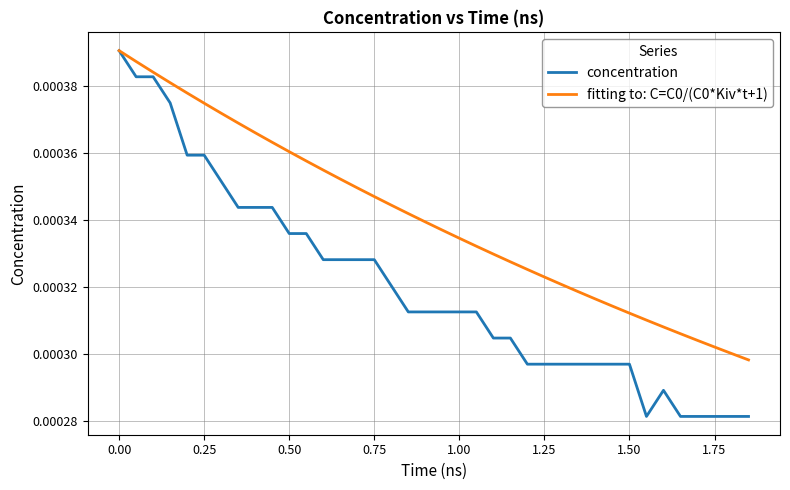

Which series has the largest range (max minus min)?

concentration